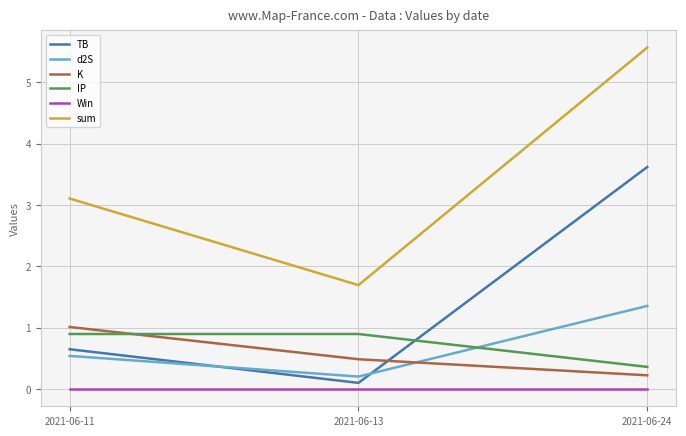

What are all the series names shown in the legend?

TB, d2S, K, IP, Win, sum